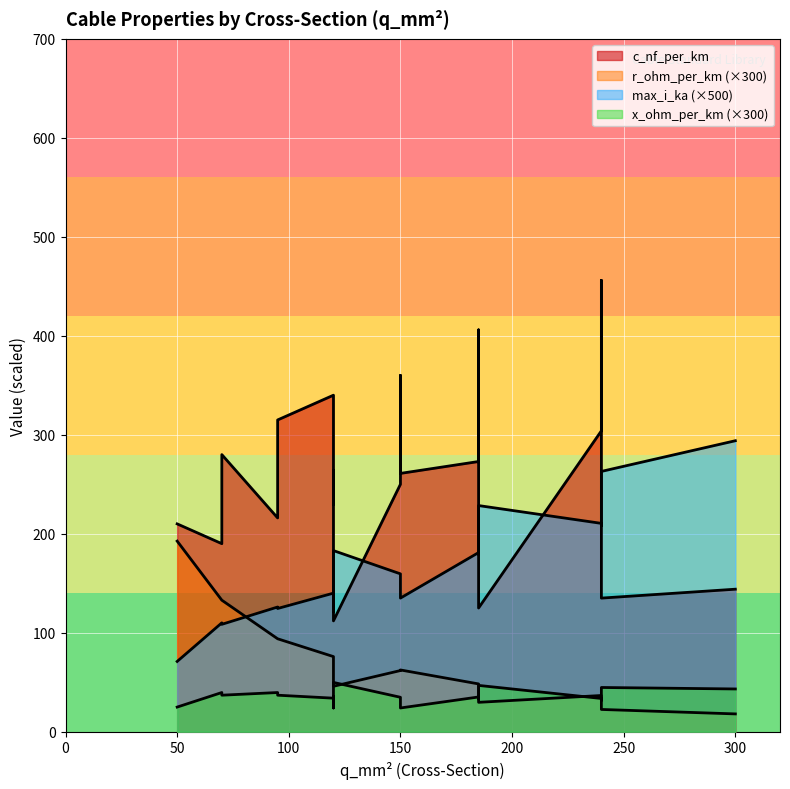

What is the total value across all series at 120?

264.5